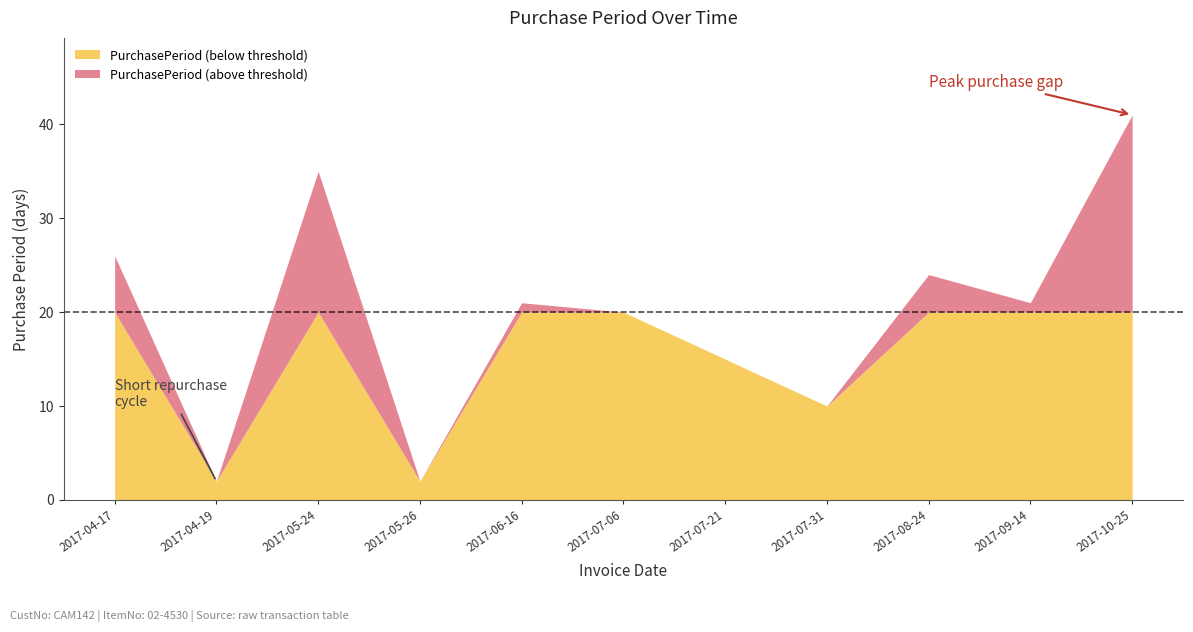

What is the smallest value displayed?

2